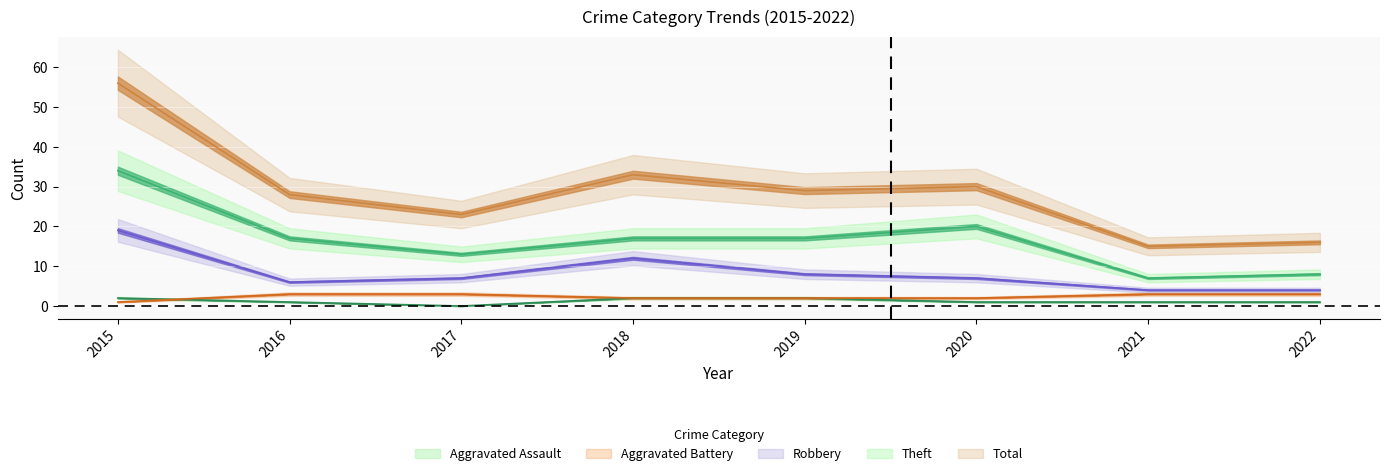

Count the Aggravated Assault values in the range 1 to 2.

7